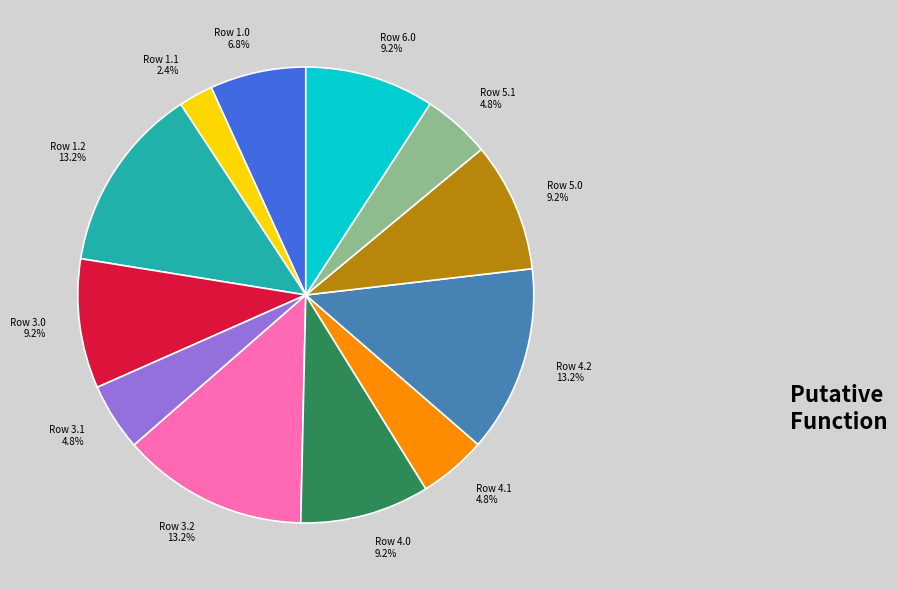

Does Row 3.2 13.2% account for over 50% of the chart?

No